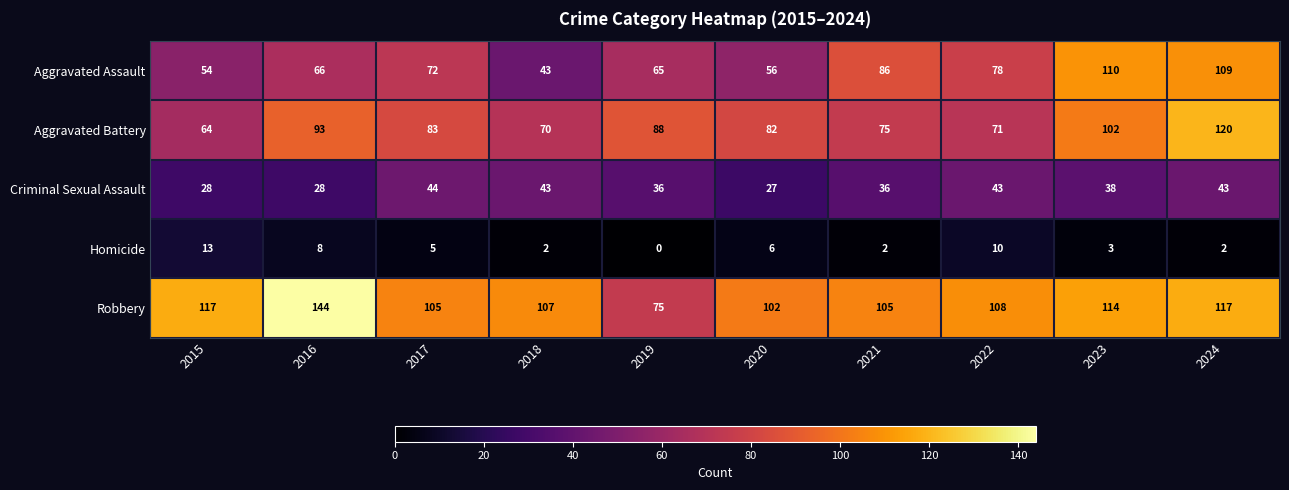

How many distinct data groups are displayed?

5